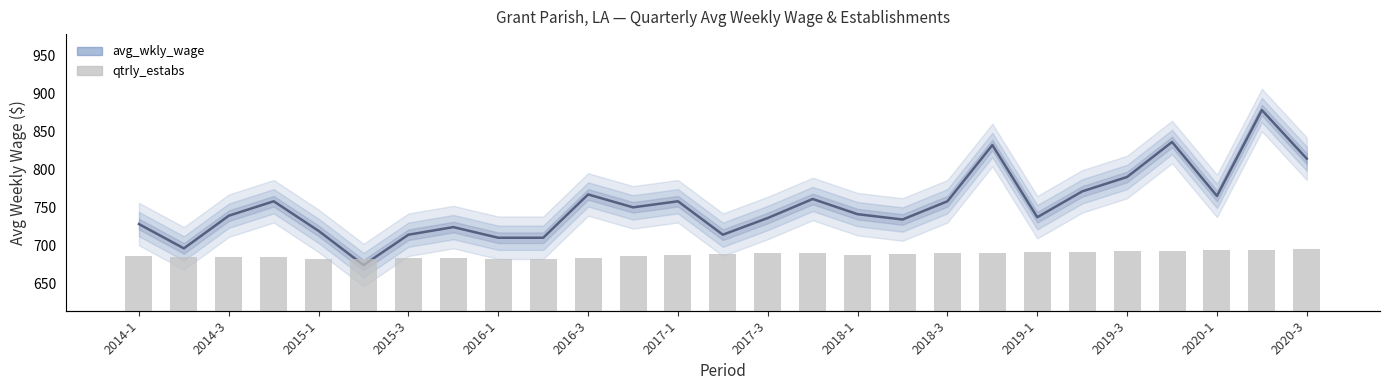

What is the minimum value shown in the chart?

208